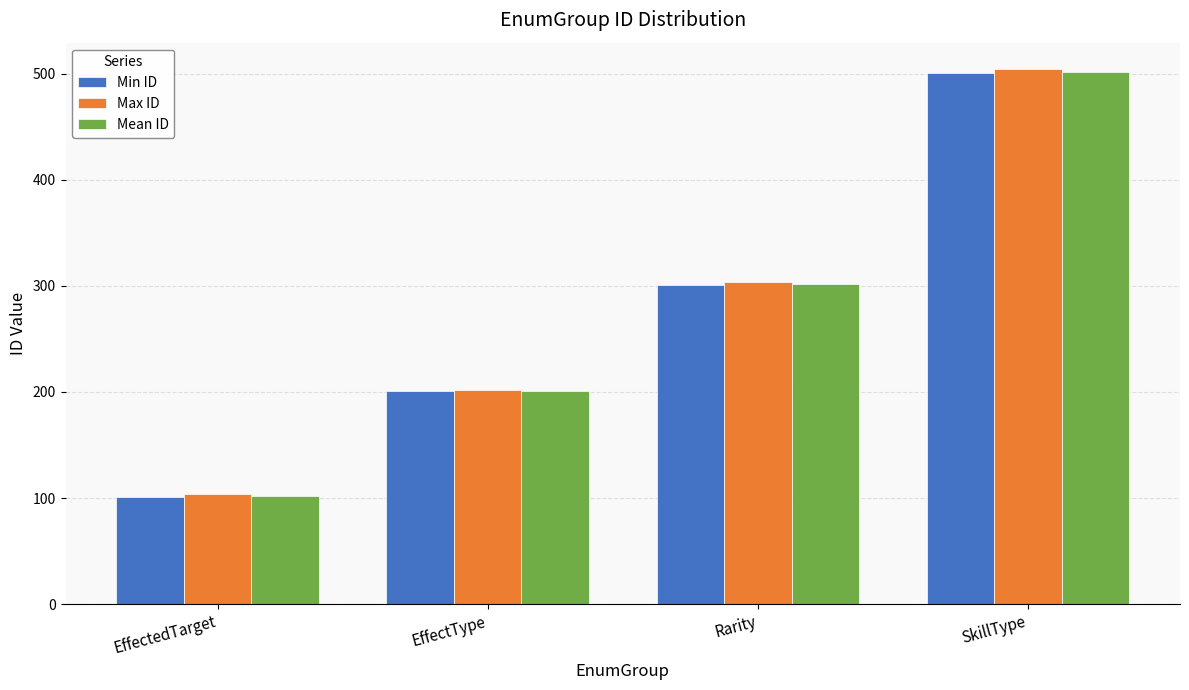

What is the label of the 2nd bar from the left?

EffectType